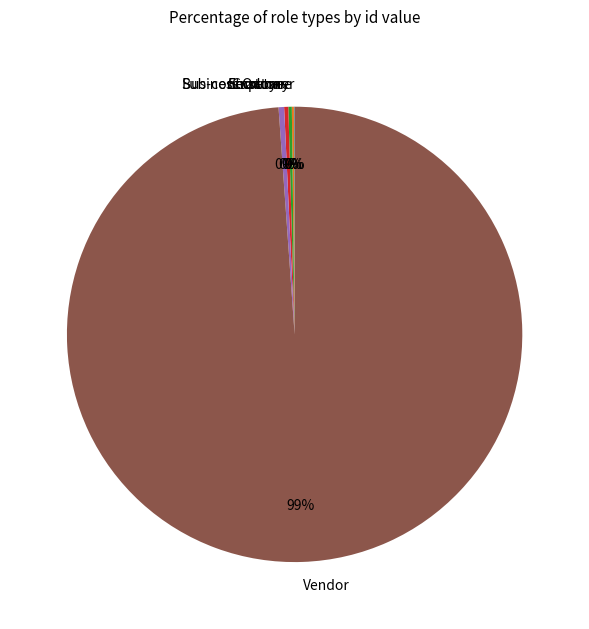

To the nearest percent, what is the average slice percentage?

17%